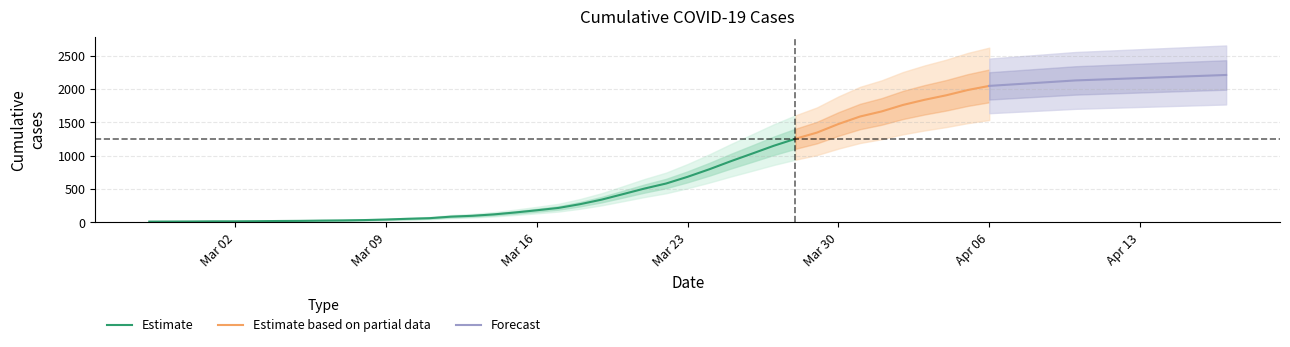

What is the highest value of the Estimate series?

1254